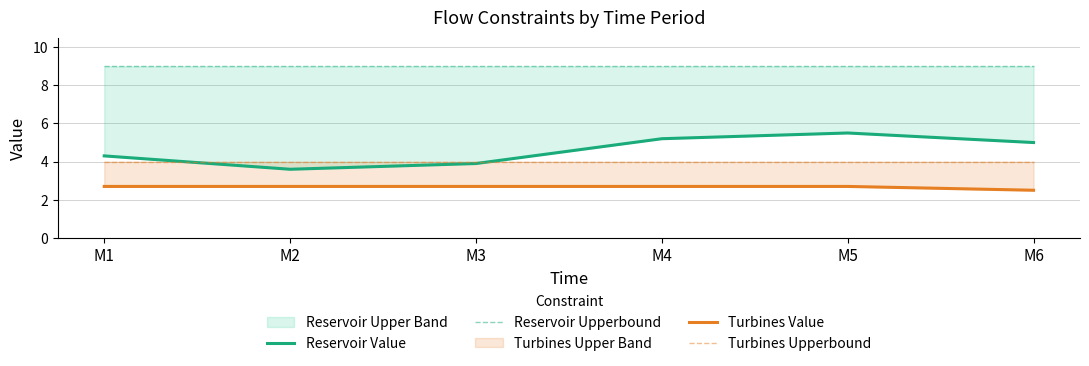

What is the lowest value of the Reservoir Value series?

3.6